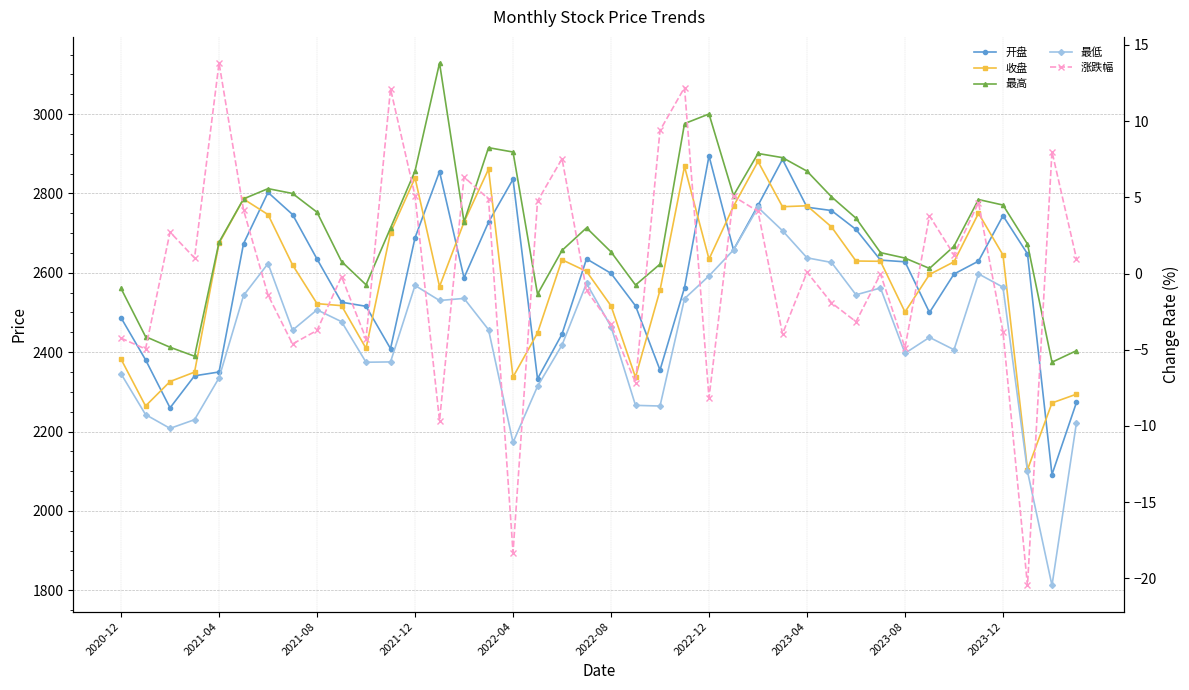

At which category does the chart reach its minimum across all series?

37